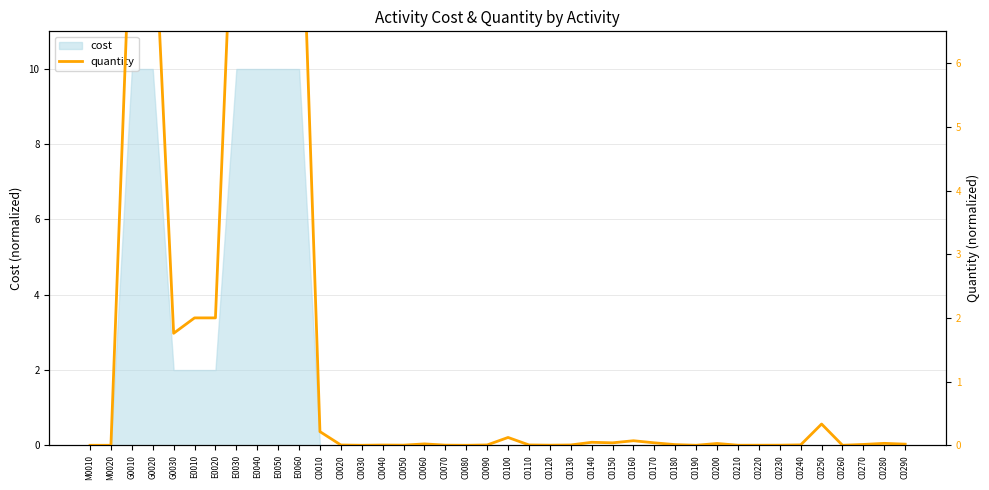

At which category does the chart reach its minimum across all series?

M0010